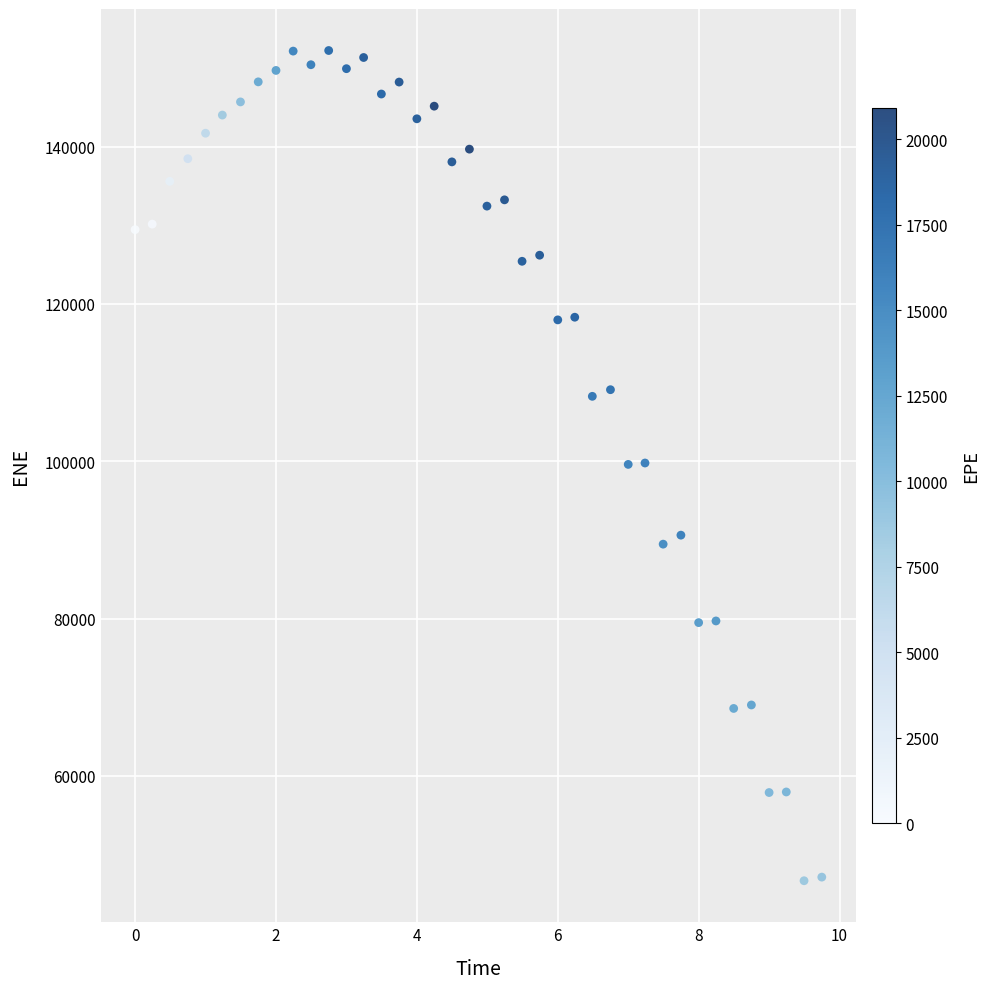

What is the range of Y values (max minus min)?

105550.5